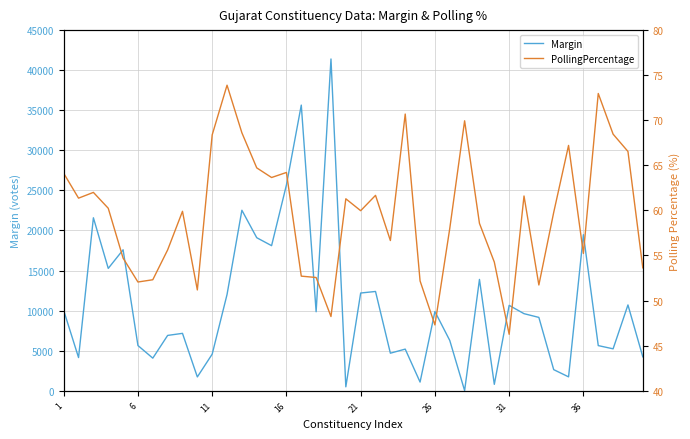

What is the highest value of the Margin series?

41398